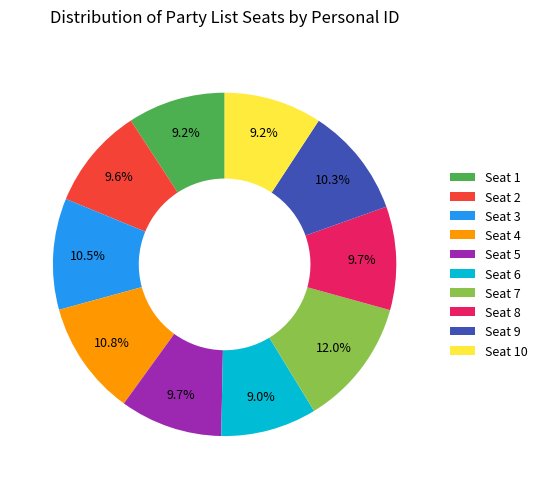

Which slice is the largest?

Seat 7